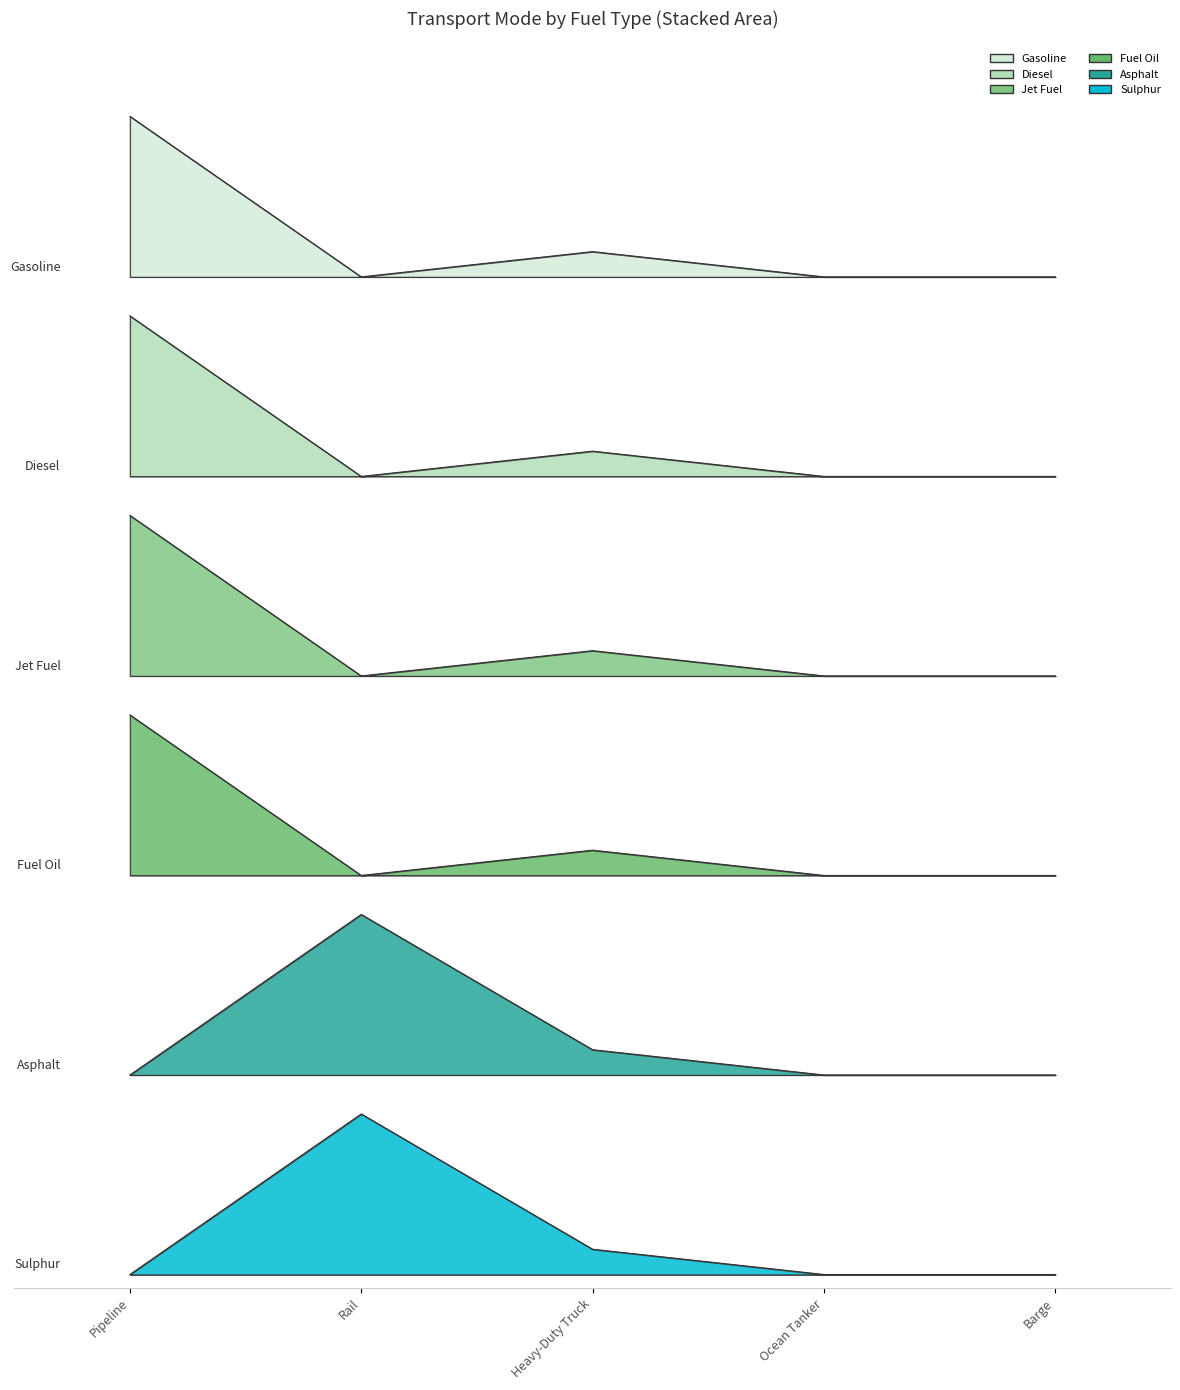

True or false: Fuel Oil and Gasoline cross at least once.

False